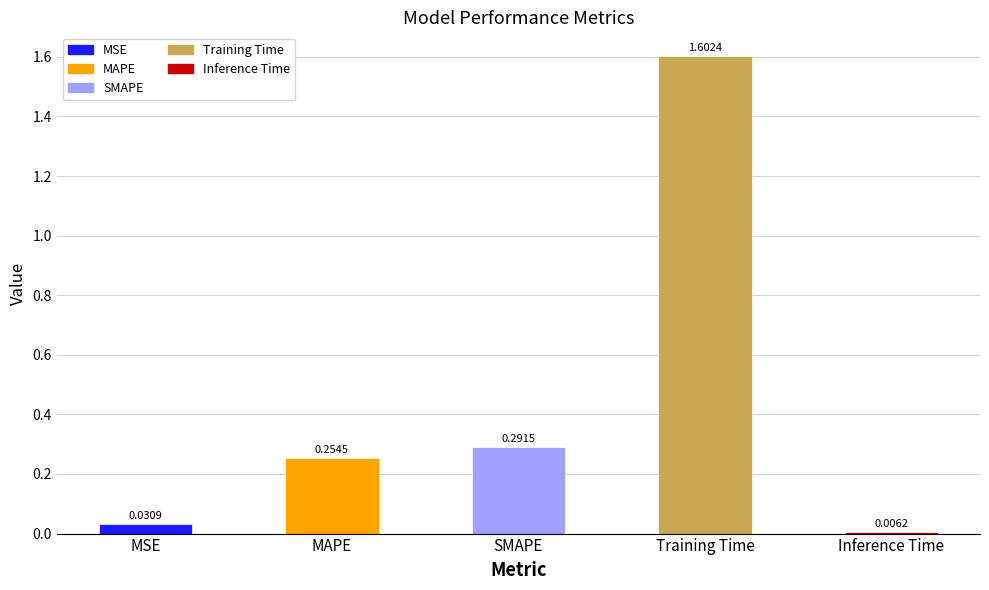

Which has a higher value, MSE or Inference Time?

MSE